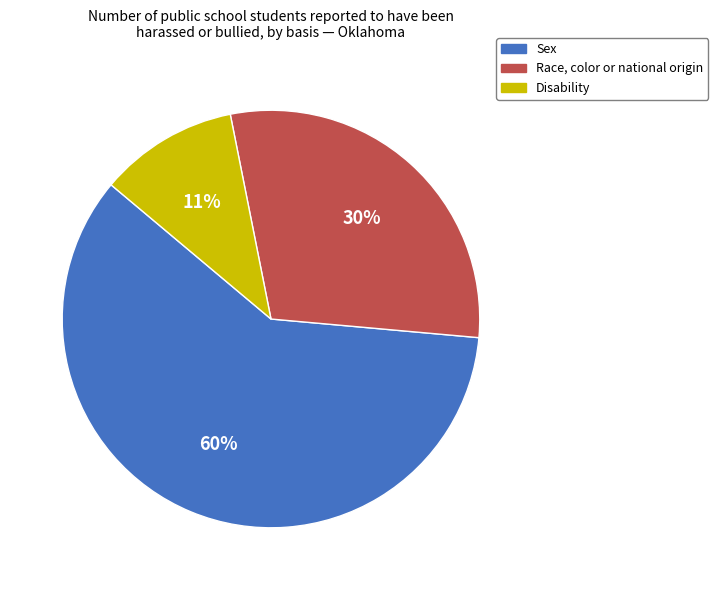

Count the number of slices in the pie.

3